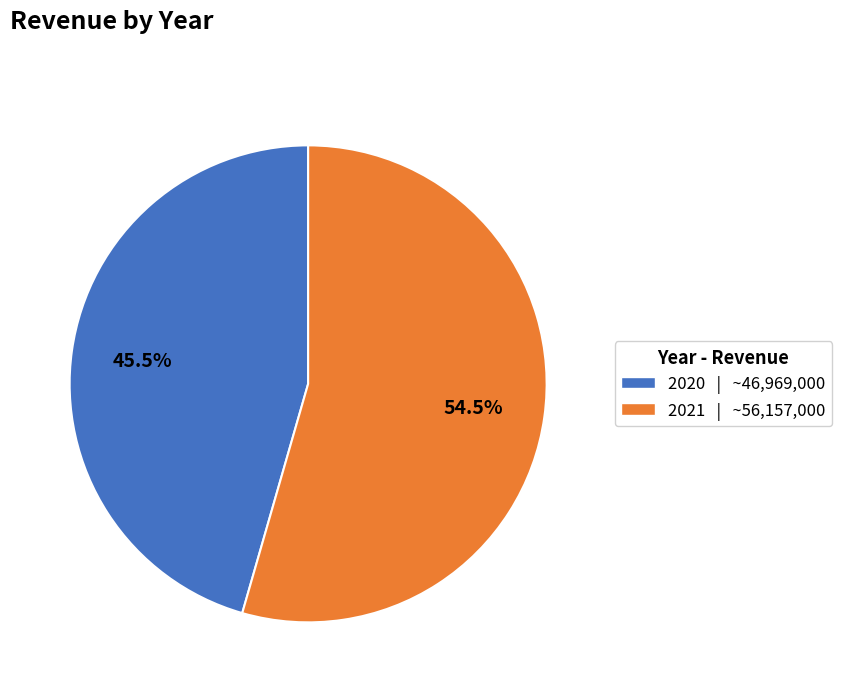

Rank the categories by value from highest to lowest.

2021, 2020